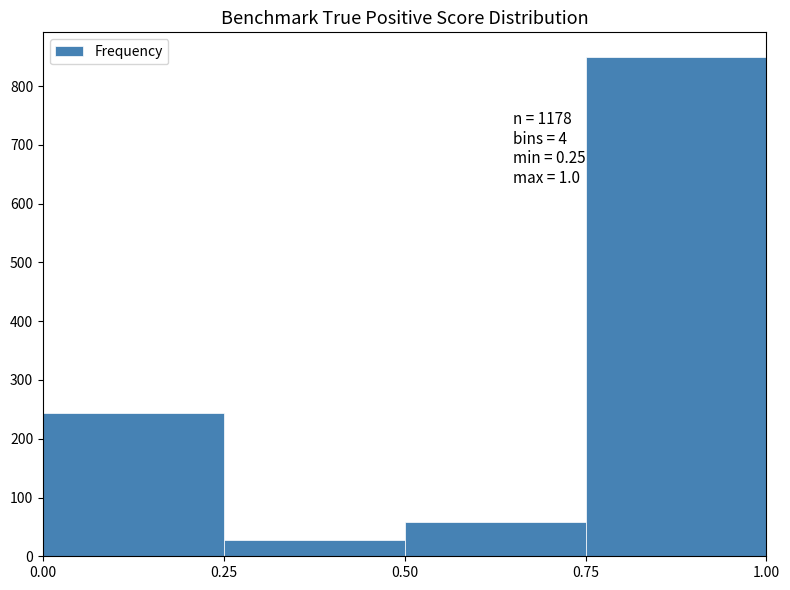

Over which range of the x-axis is the bar tallest?

0.75 to 1.00